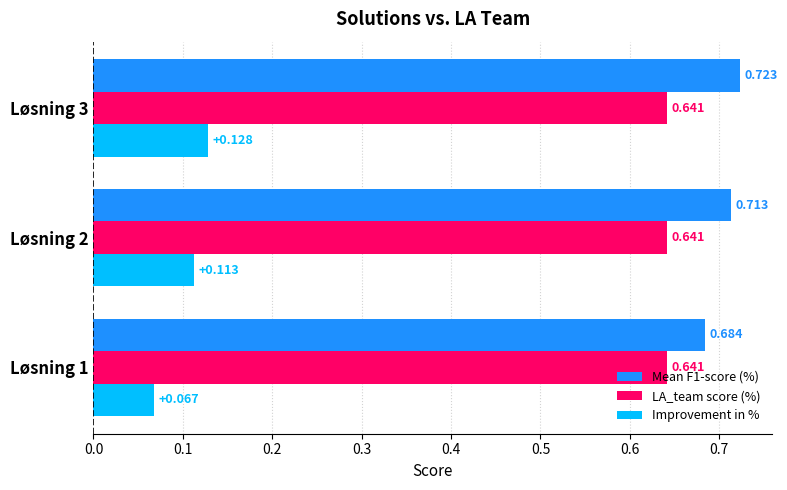

Is the value of Improvement in % at Løsning 1 greater than the value of Mean F1-score (%) at Løsning 1?

No